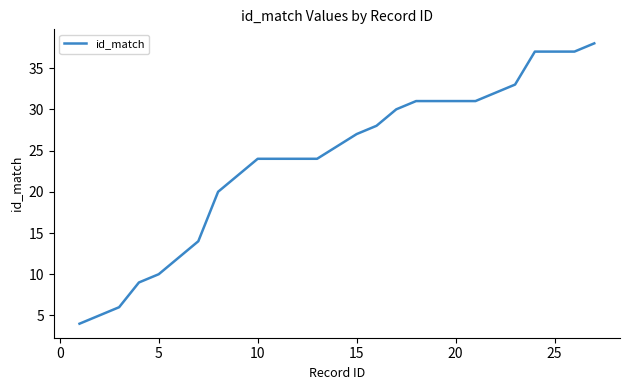

Count the number of data series in this chart.

1